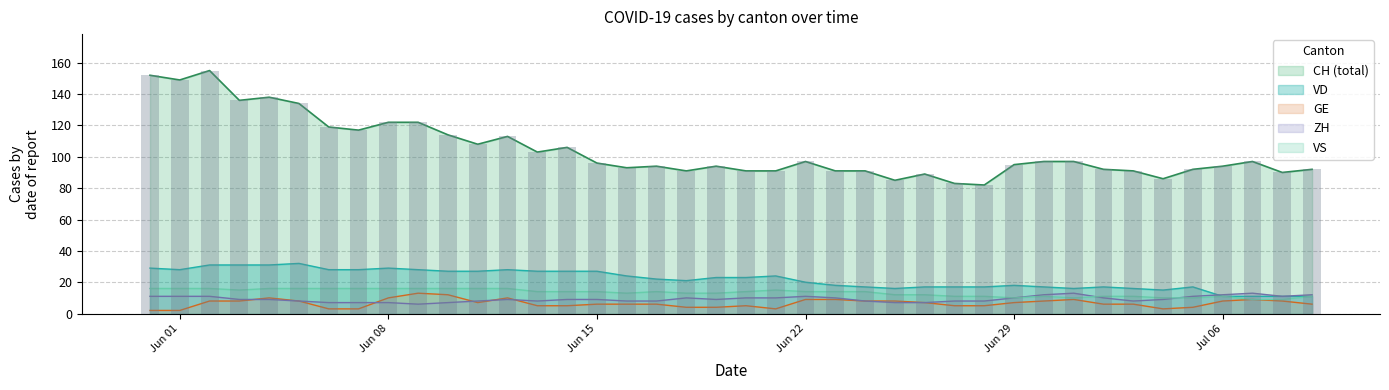

Reading right to left, extract all data points from this chart.

CH: 92	90	97	94	92	86	91	92	97	97	95	82	83	89	85	91	91	97	91	91	94	91	94	93	96	106	103	113	108	114	122	122	117	119	134	138	136	155	149	152
VD: 11	11	11	11	17	15	16	17	16	17	18	17	17	17	16	17	18	20	24	23	23	21	22	24	27	27	27	28	27	27	28	29	28	28	32	31	31	31	28	29
GE: 6	8	9	8	4	3	6	6	9	8	7	5	5	7	8	8	9	9	3	5	4	4	6	6	6	5	5	10	7	12	13	10	3	3	8	10	8	8	2	2
ZH: 12	11	13	12	11	9	8	10	13	12	10	8	8	7	7	8	10	11	10	10	9	10	8	8	9	9	8	9	8	7	6	7	7	7	8	9	9	11	11	11
VS: 11	9	9	11	10	10	11	11	10	11	10	11	11	12	12	14	14	14	15	14	13	13	14	13	14	14	14	16	16	16	16	16	16	16	16	16	15	16	16	16